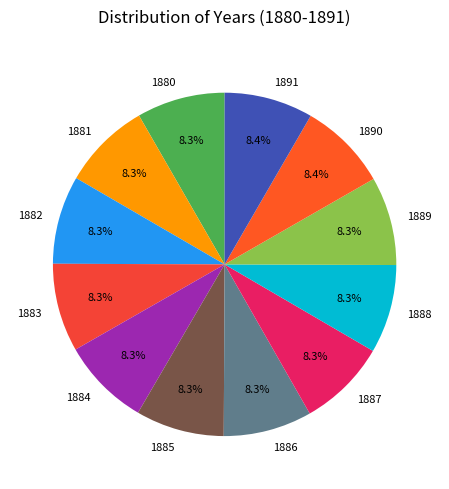

Does 1881 account for over 50% of the chart?

No